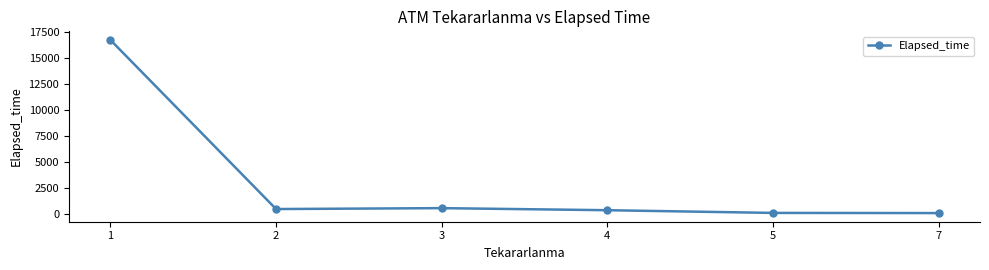

What is the value of the 5th point from the left?

85.0